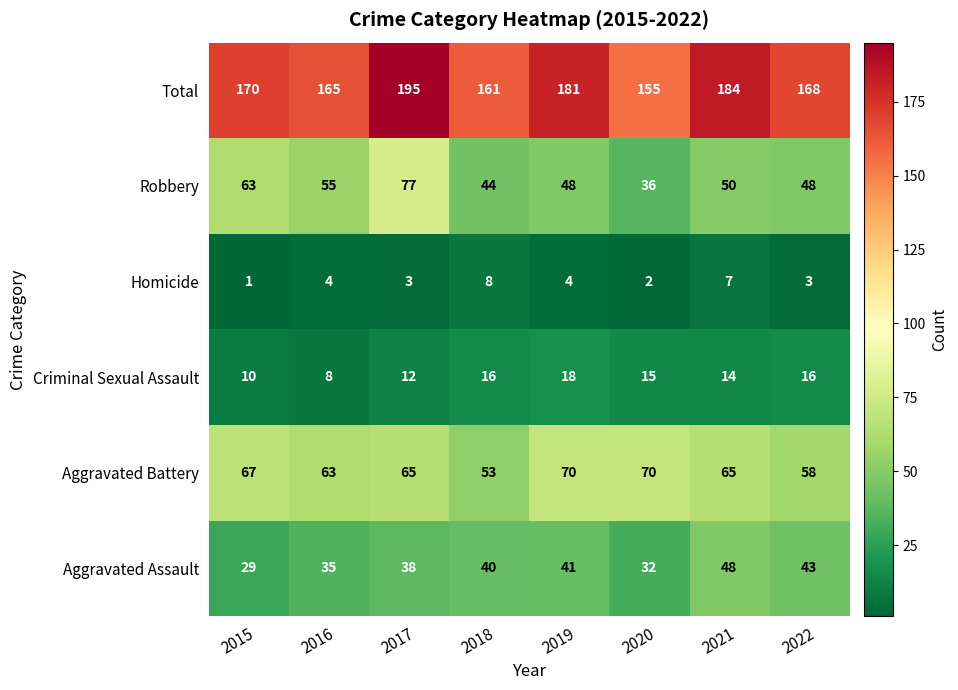

At which category is the sum across all series the highest?

2017